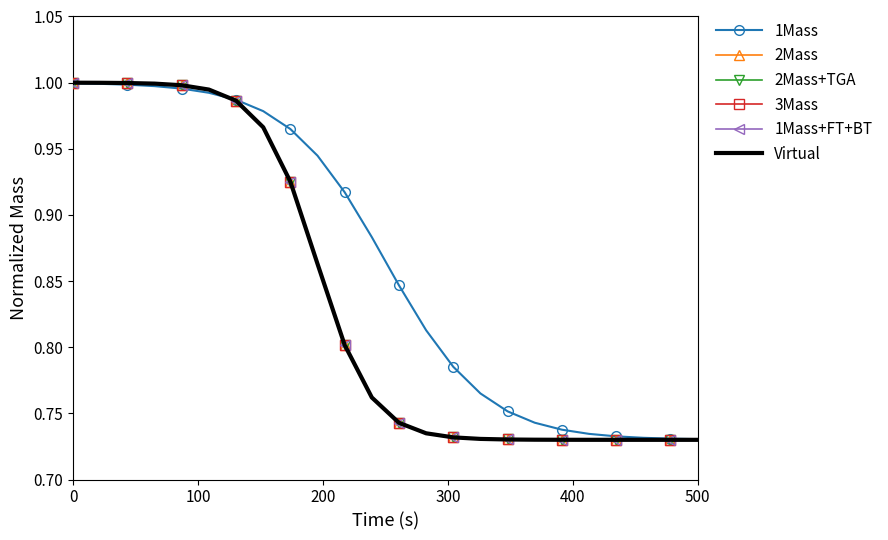

True or false: 2Mass+TGA has more than 1 points higher than both neighbors.

False